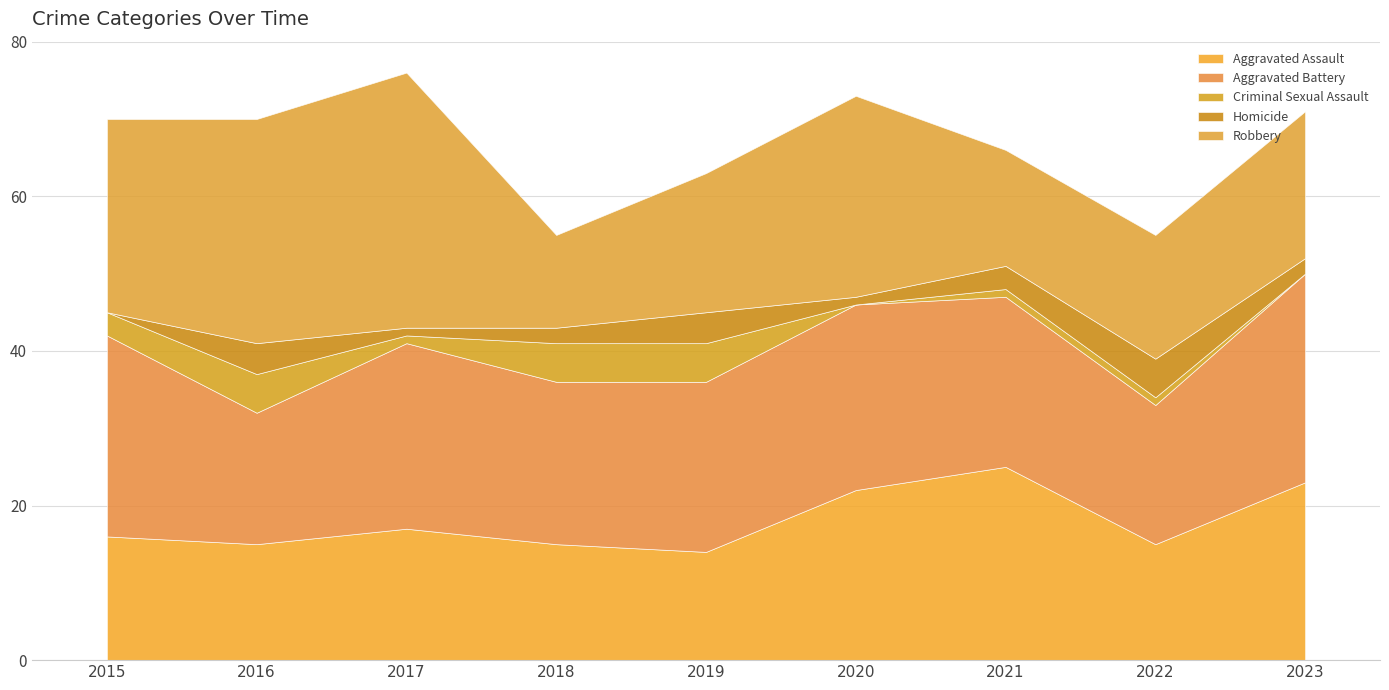

What is the approximate value of Robbery at 2016, to the nearest 5?

30